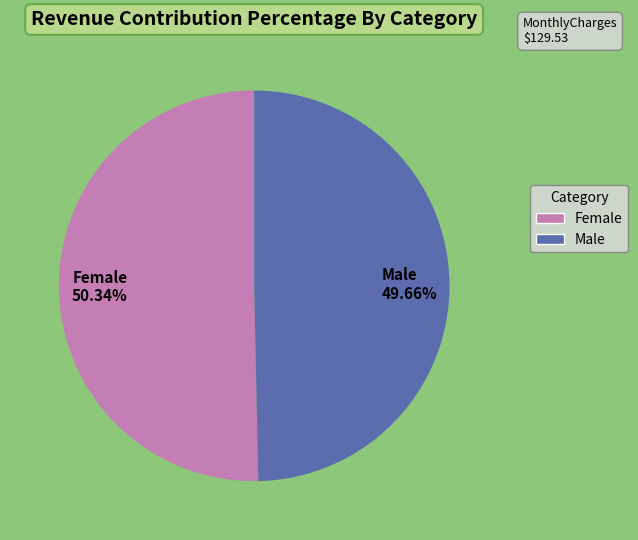

What is the majority slice?

Female